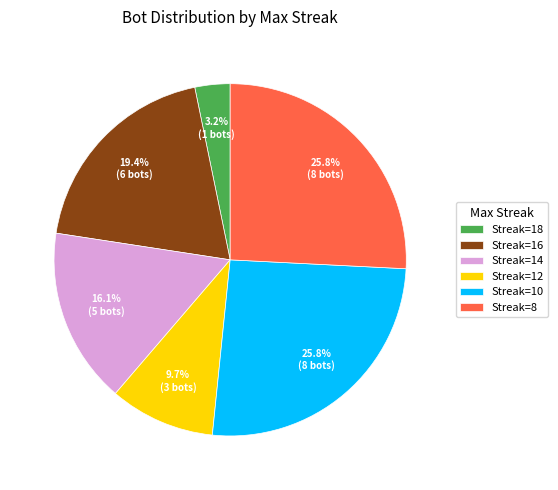

How many slices are in this pie chart?

6